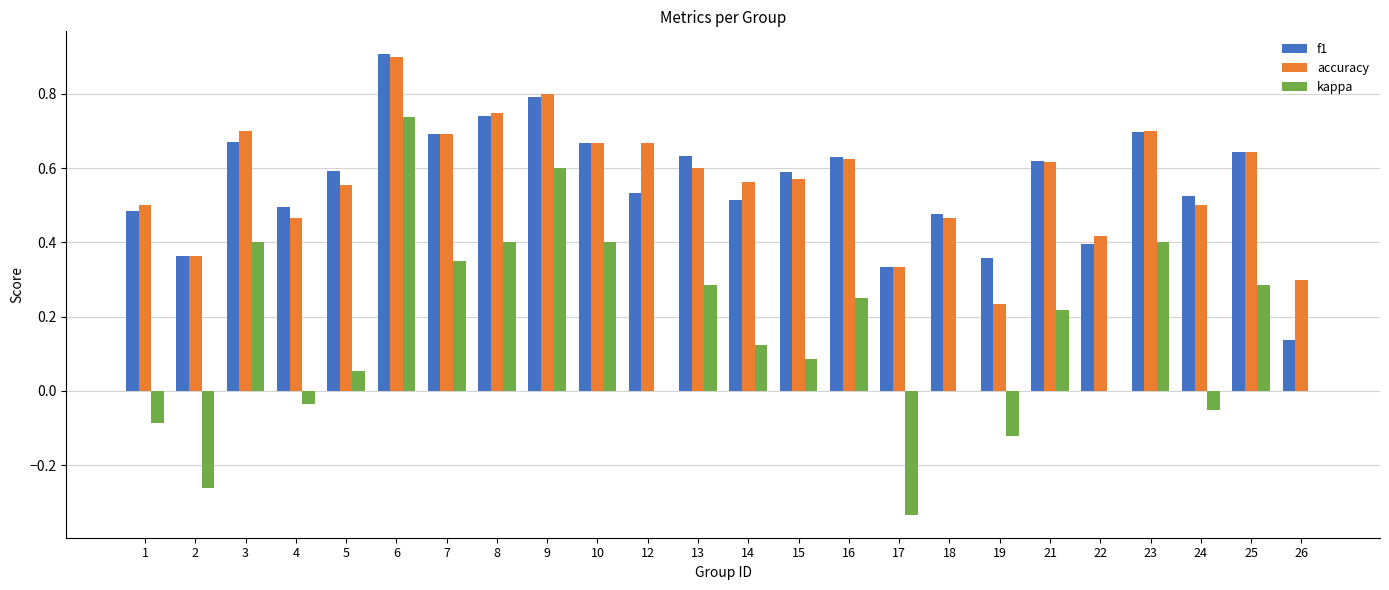

What is the total value across all series at 12?

1.2